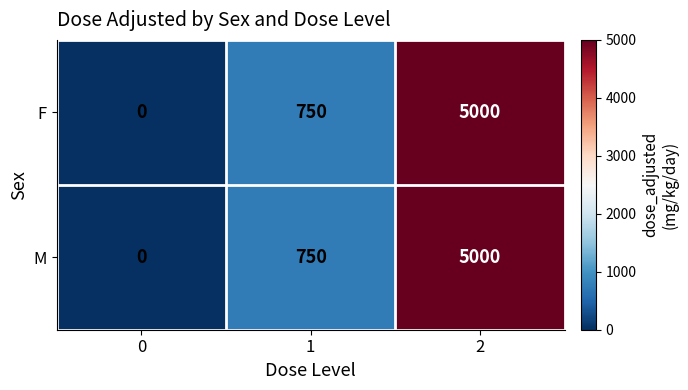

How many positive values does the M series have?

2